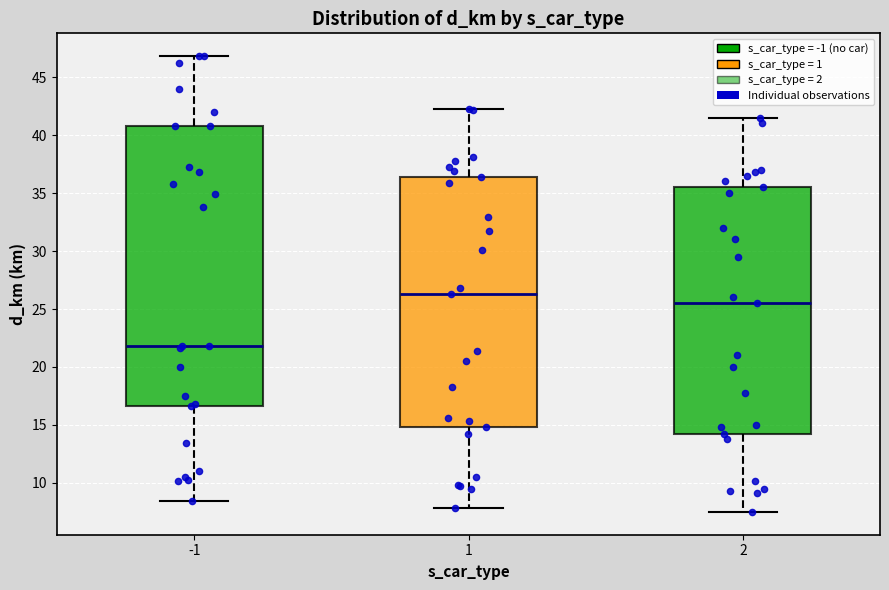

Which box has the lowest median line?

-1